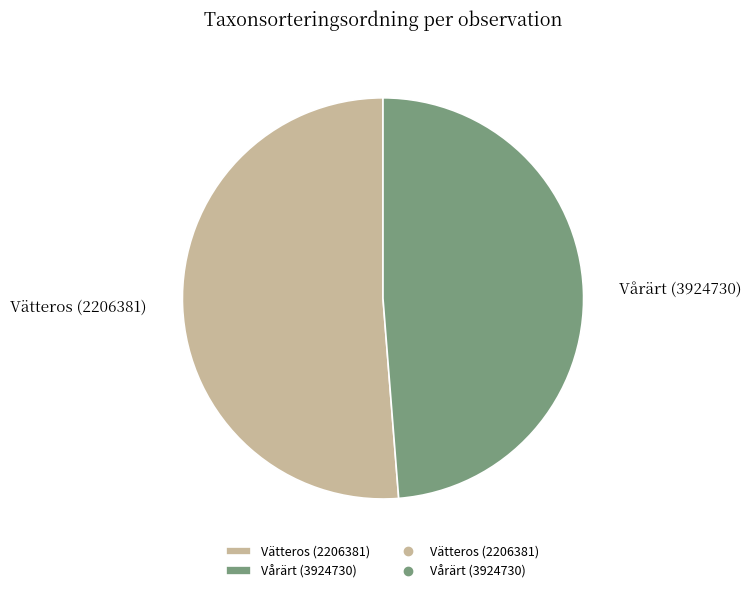

Rank the categories by value from highest to lowest.

Vätteros (2206381), Vårärt (3924730)